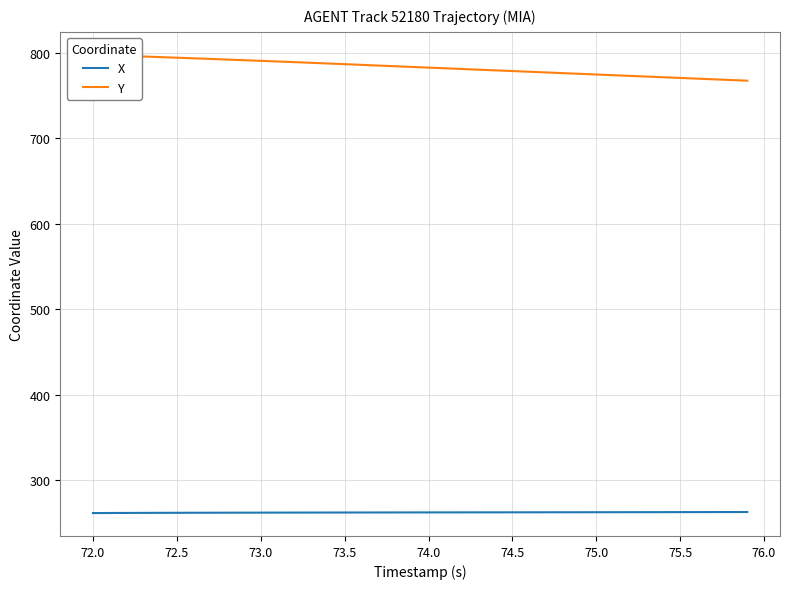

What is the lowest value of the X series?

261.5